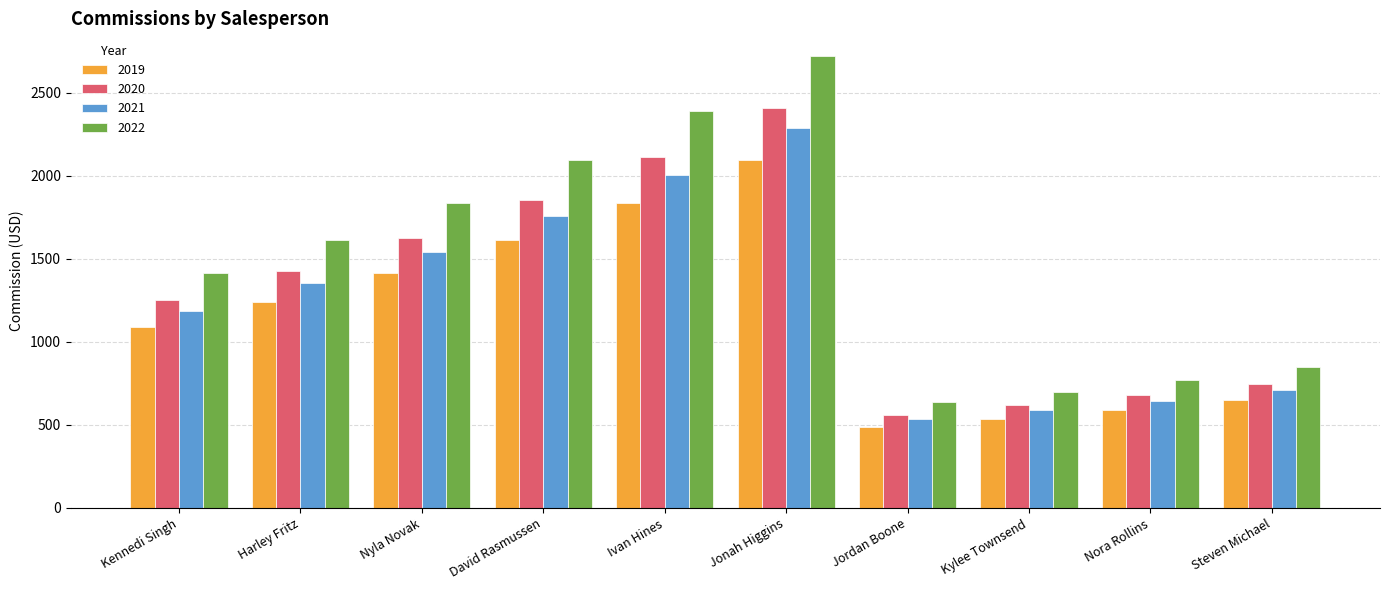

What is the difference between the maximum and second lowest values in the 2022 series?

2021.9